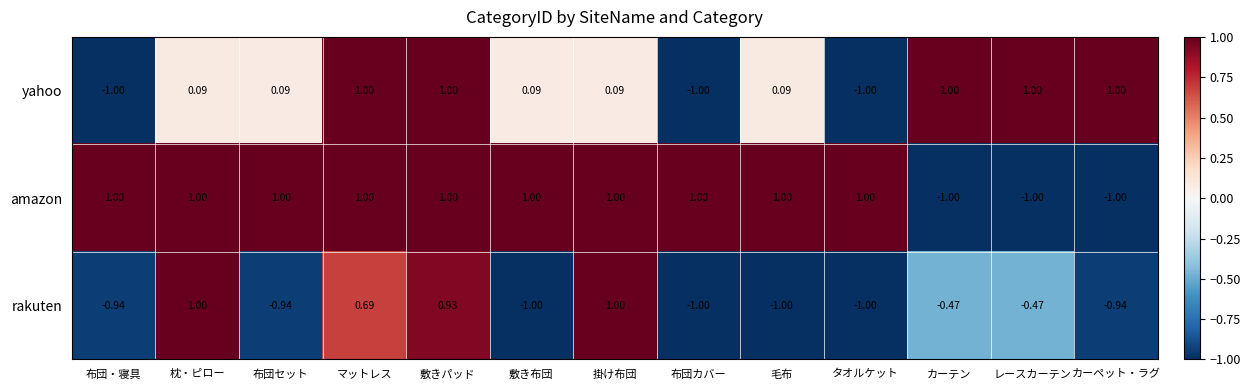

At which label does yahoo first exceed 0?

枕・ピロー